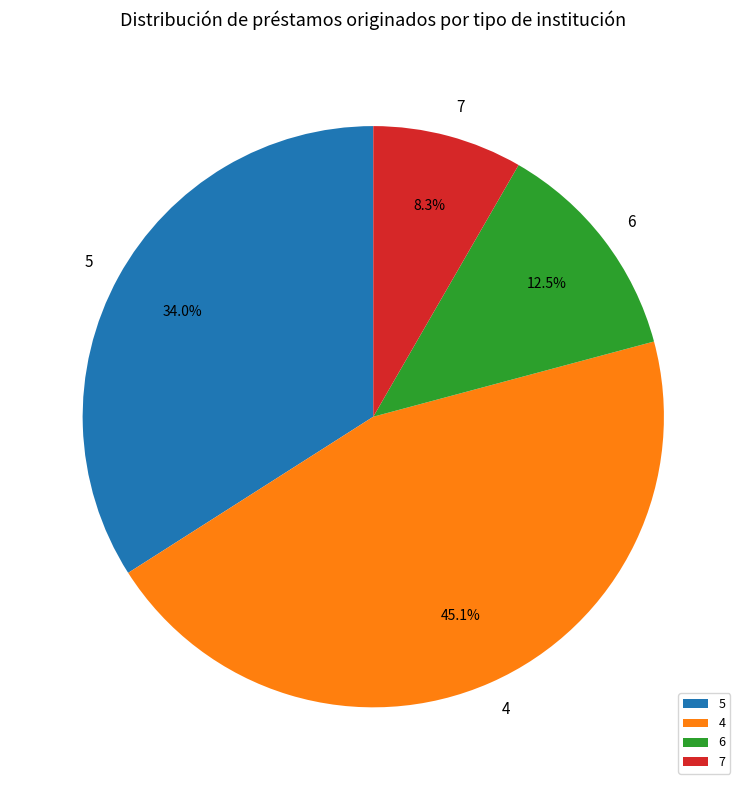

Which category has the biggest portion of the pie?

4